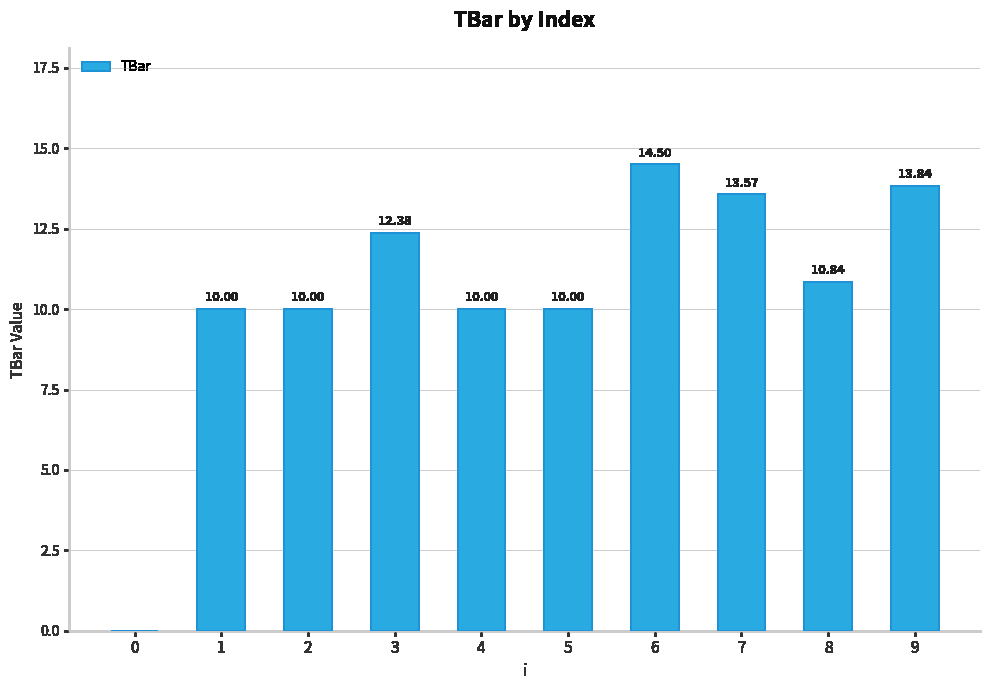

True or false: the data shows 4.4 at 3.

False